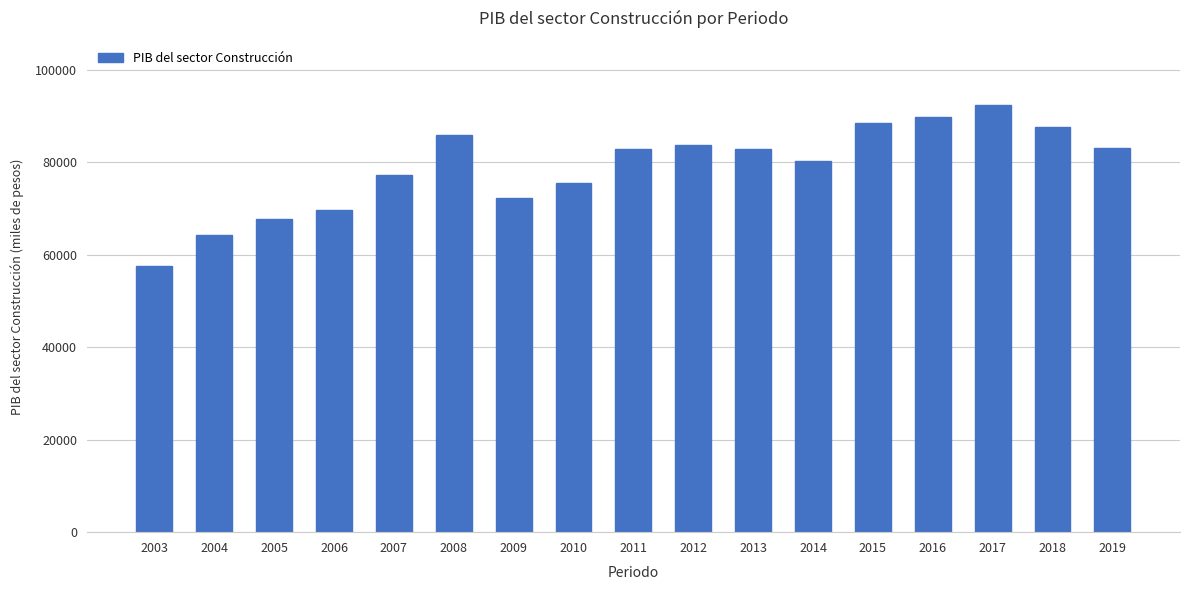

True or false: the data shows 88486.7 at 2015.

True